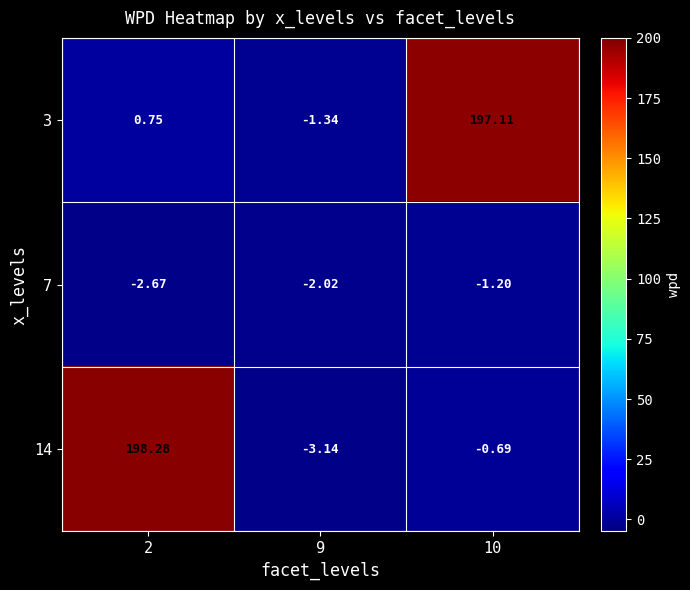

Is the value of 3 at 10 greater than the value of 7 at 9?

Yes